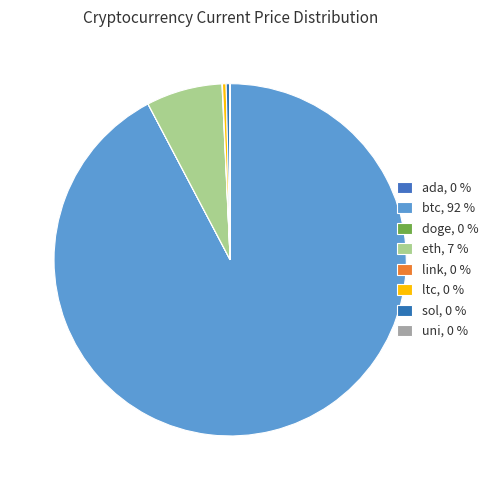

Count the number of slices in the pie.

8